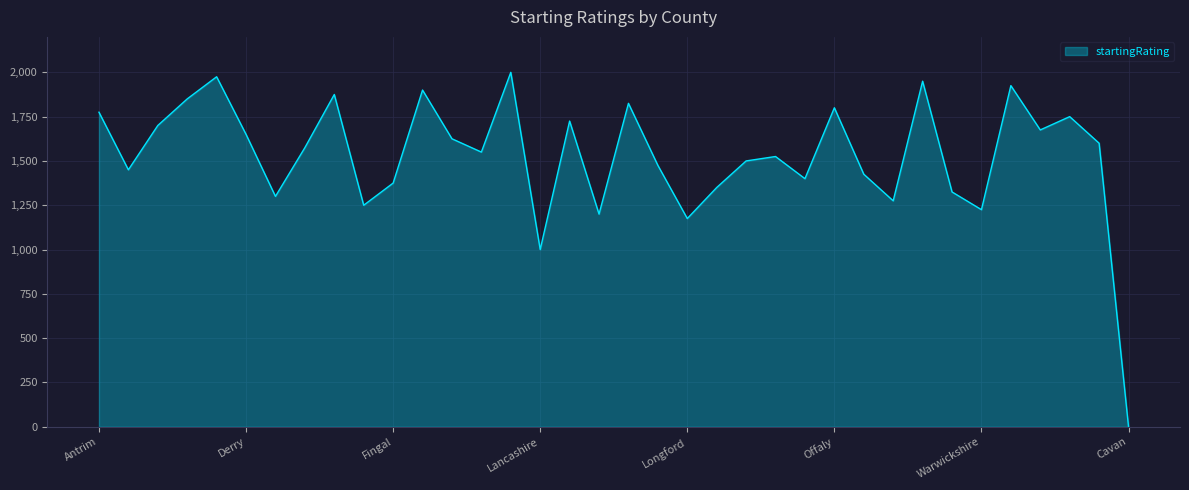

What is the greatest value displayed?

2000